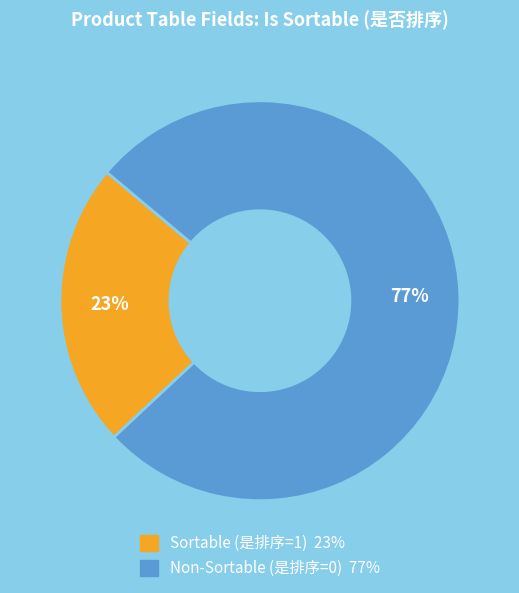

Is there a majority slice in this chart?

Yes